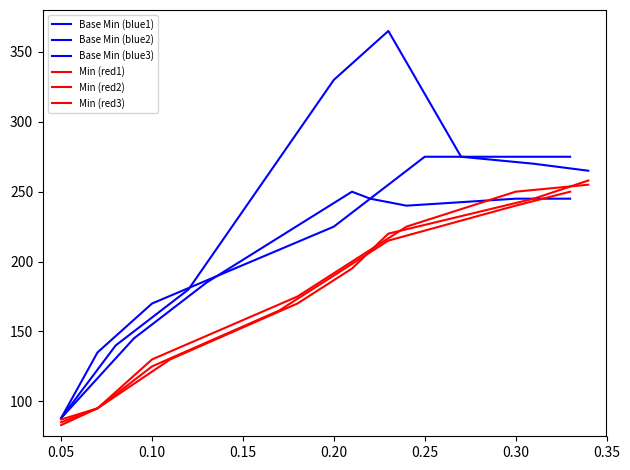

Is it true that Base Min (blue3) equals 240 at 0.25?

True